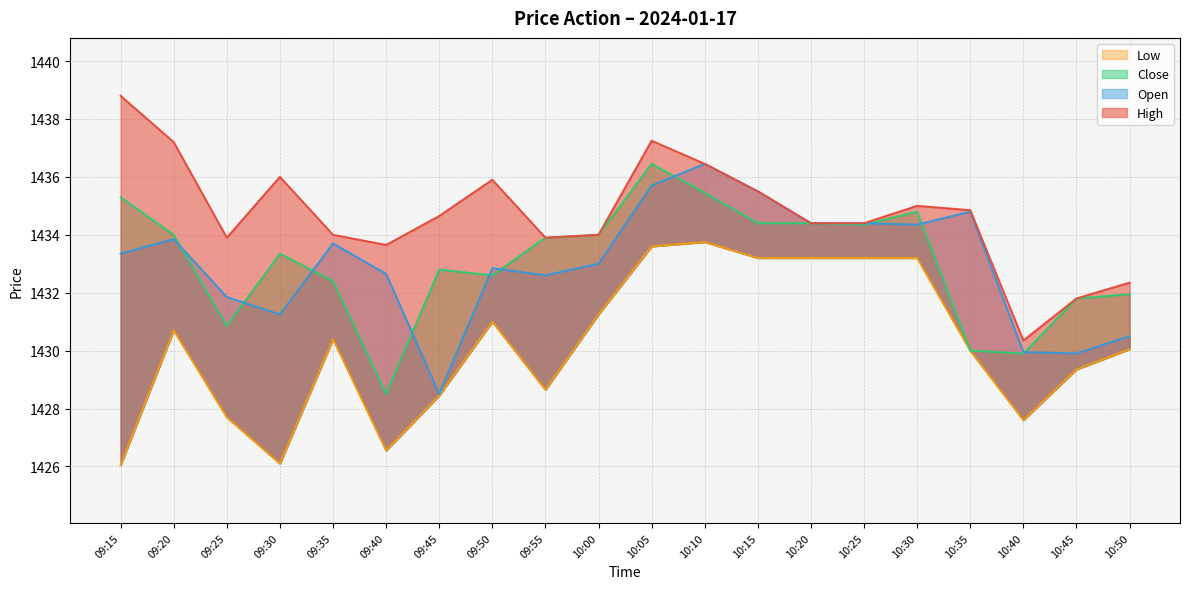

What is the label of the 8th point from the left?

09:50